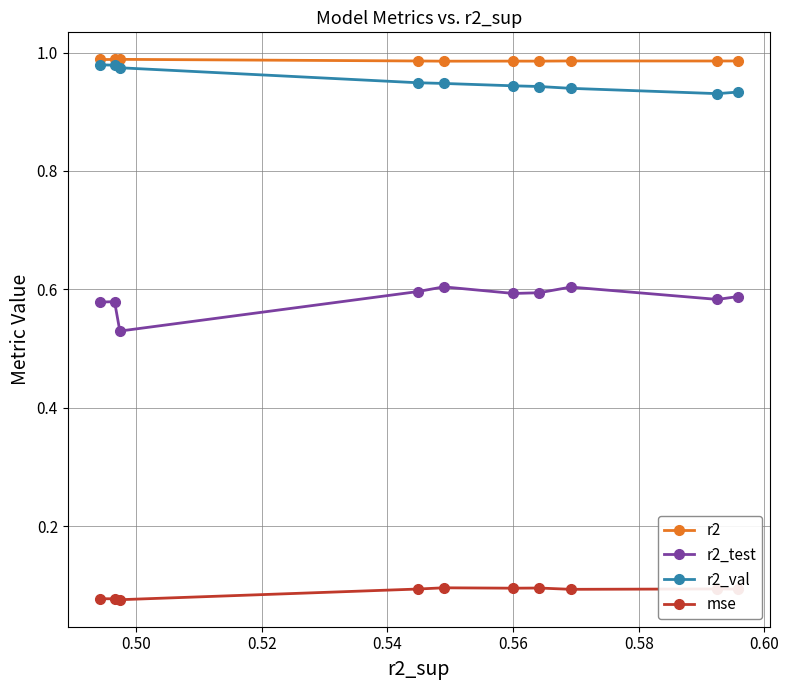

How many r2 values are between 0 and 1?

10